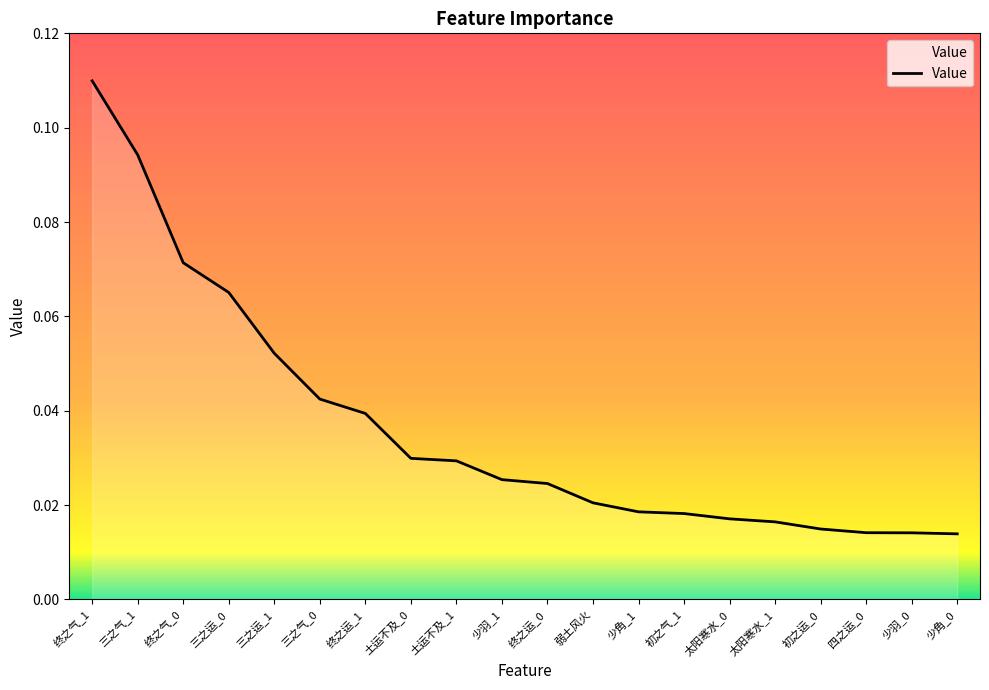

Does the chart have visible grid lines?

No